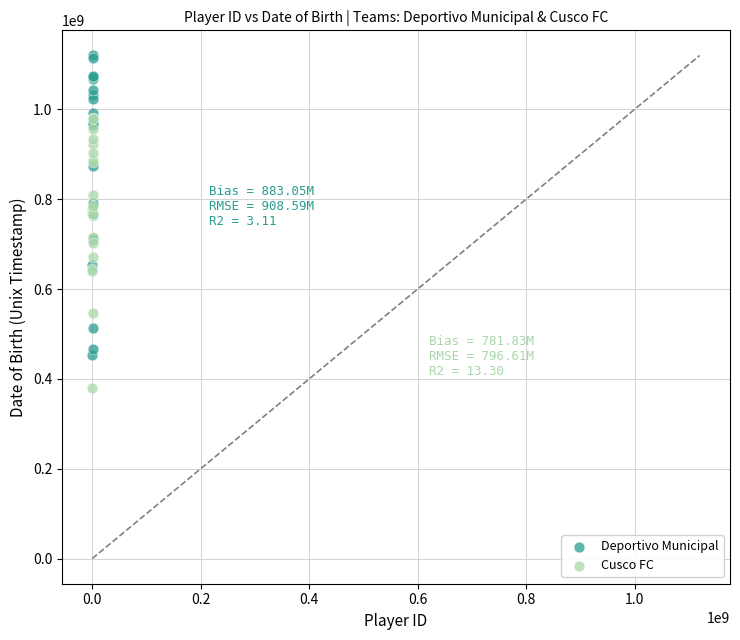

Which series contains the lowest Y value?

Cusco FC